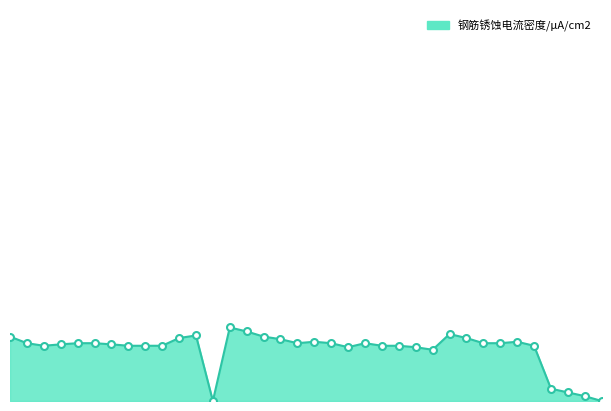

Reading left to right, transcribe all the data shown in this chart.

2.2	2.0	1.9	2.0	2.0	2.0	2.0	1.9	1.9	1.9	2.2	2.3	0.0	2.6	2.4	2.2	2.2	2.0	2.1	2.0	1.9	2.0	1.9	1.9	1.9	1.8	2.3	2.2	2.0	2.0	2.1	1.9	0.4	0.3	0.2	0.0